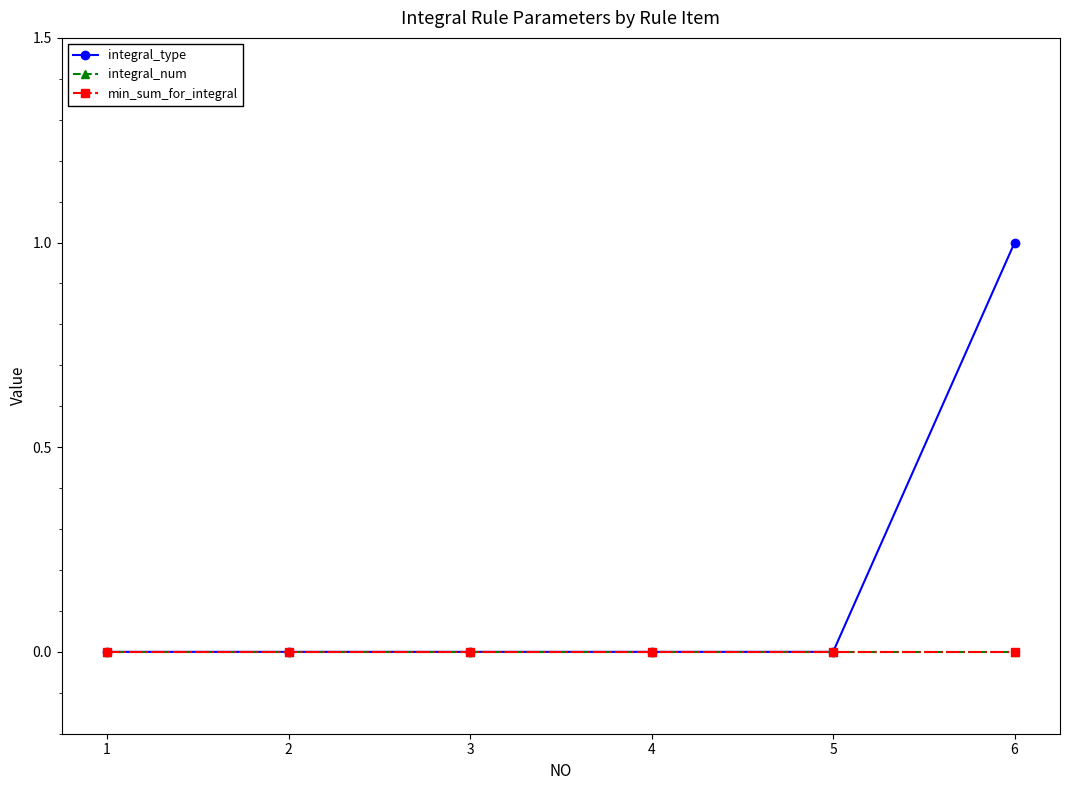

Is this an area chart (filled region under the line)?

No